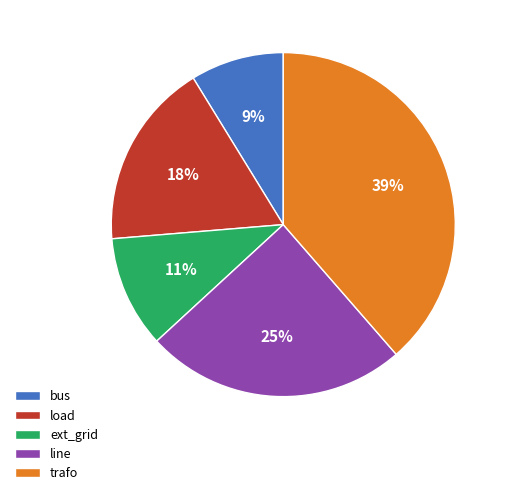

Between bus and ext_grid, which is larger?

ext_grid